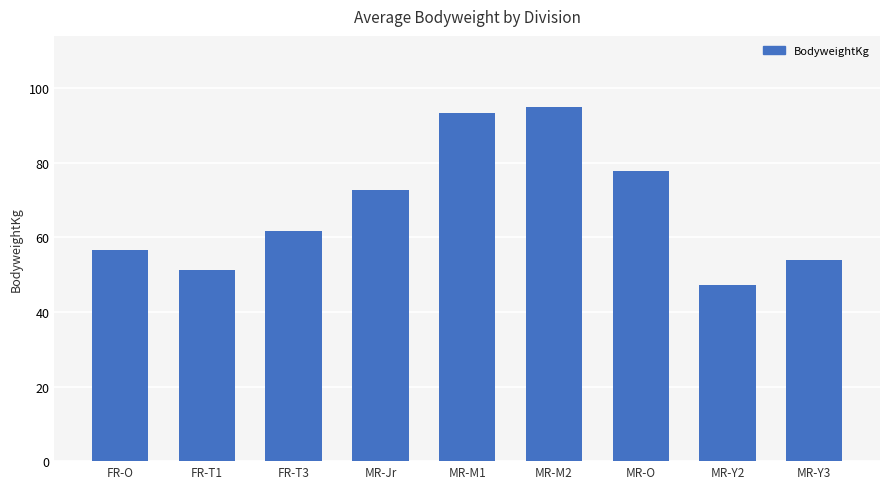

List the labels in order of value, largest first.

MR-M2, MR-M1, MR-O, MR-Jr, FR-T3, FR-O, MR-Y3, FR-T1, MR-Y2